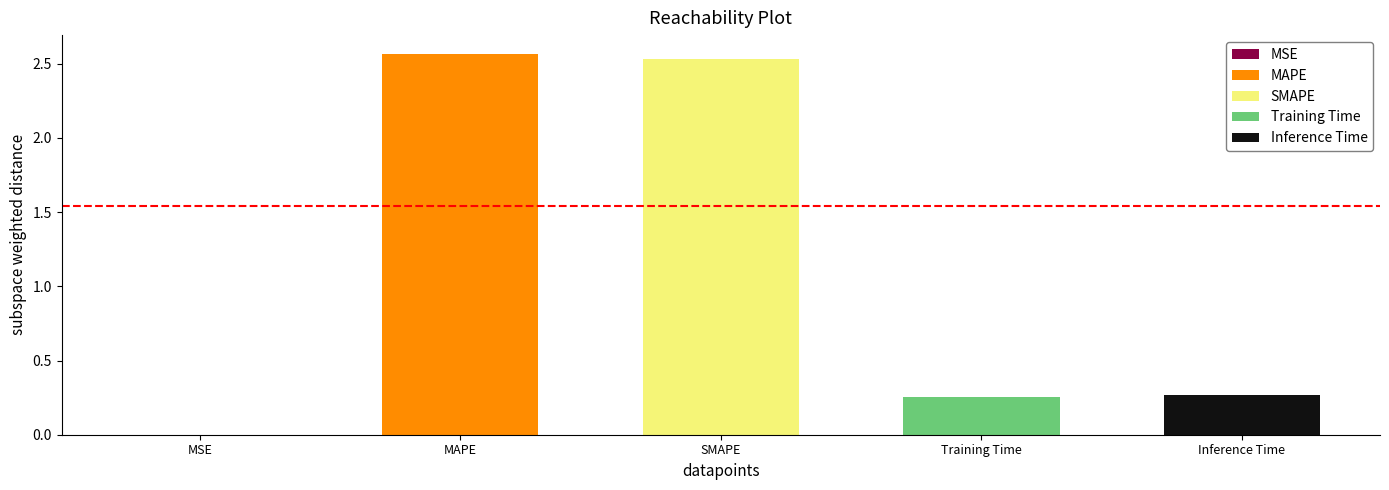

The chart shows a value of 0.0 at MSE. True or false?

False